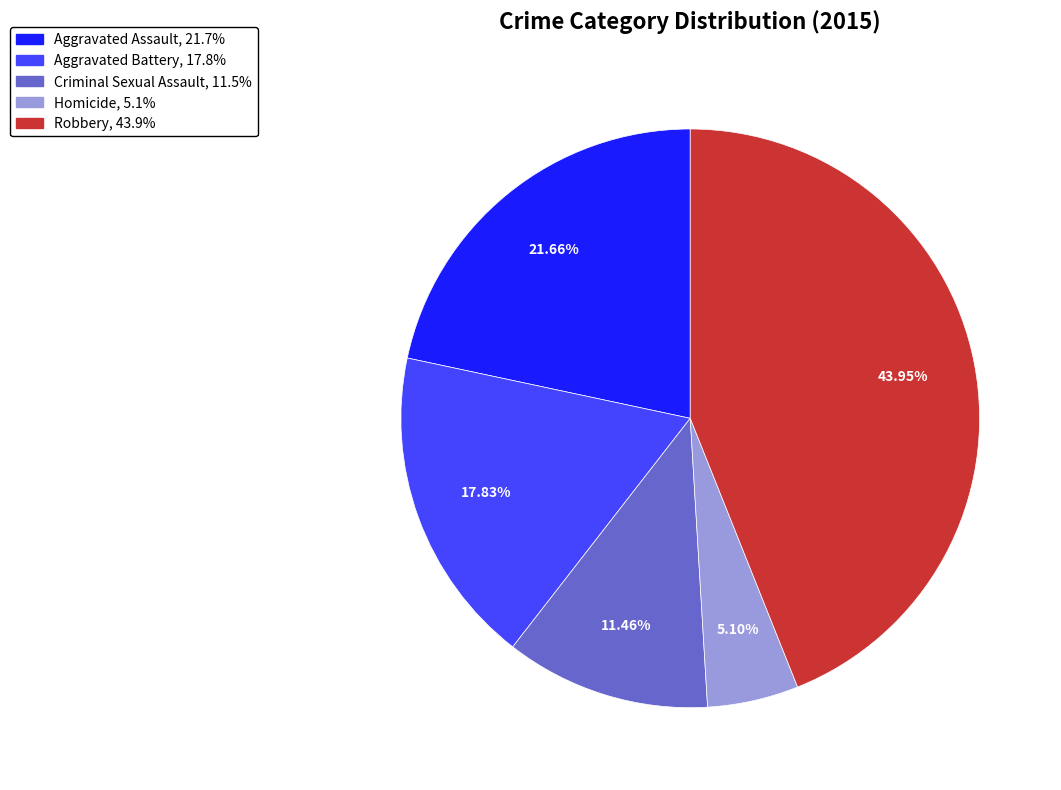

How many segments does this pie chart have?

5